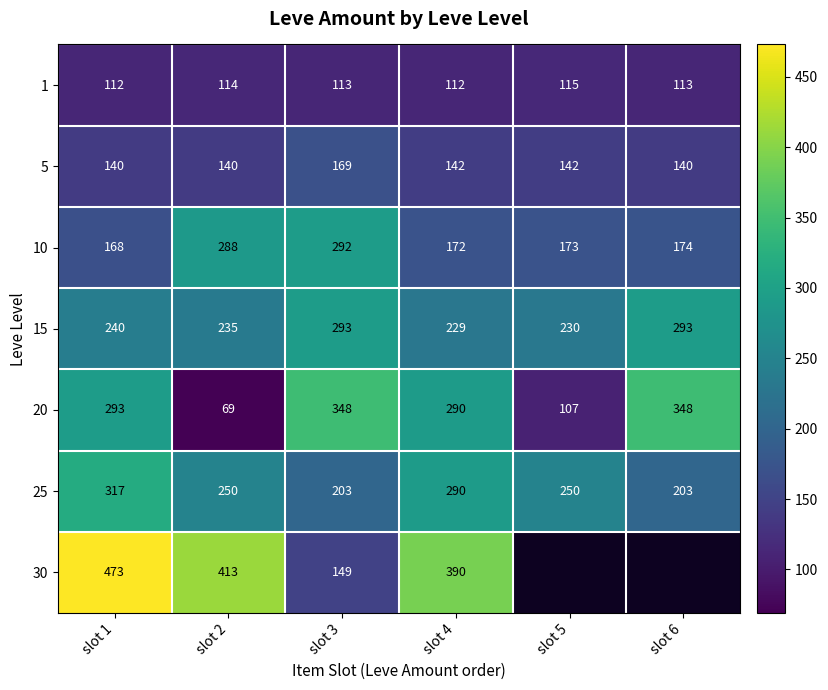

What is the spread (max minus min) of values at slot 1?

361